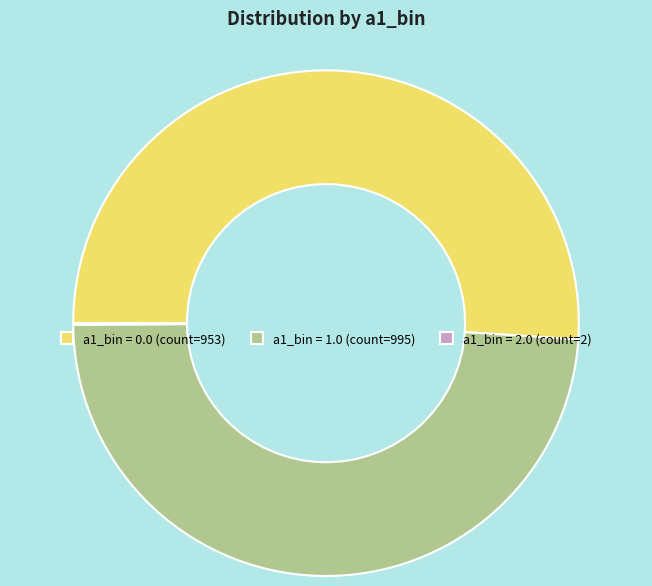

What is the largest slice in the pie chart?

a1_bin = 0.0 (count=953)